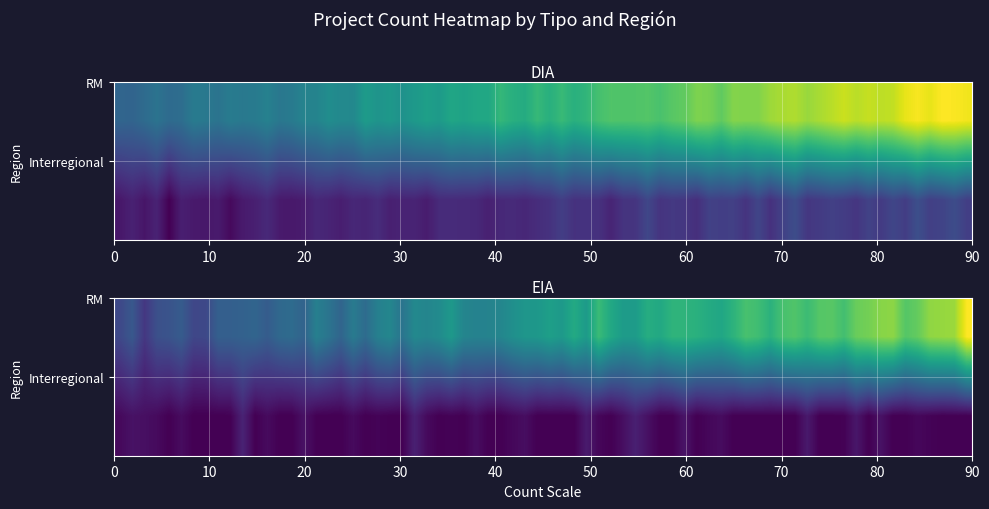

Between RM and Interregional, which is larger?

RM